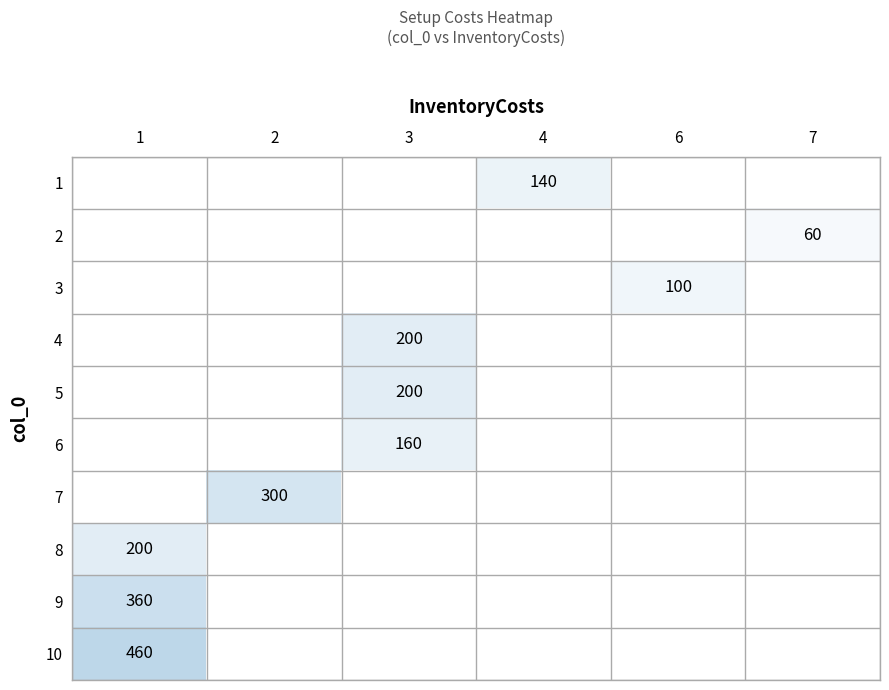

True or false: 10 has a value of 460 at 1.

True